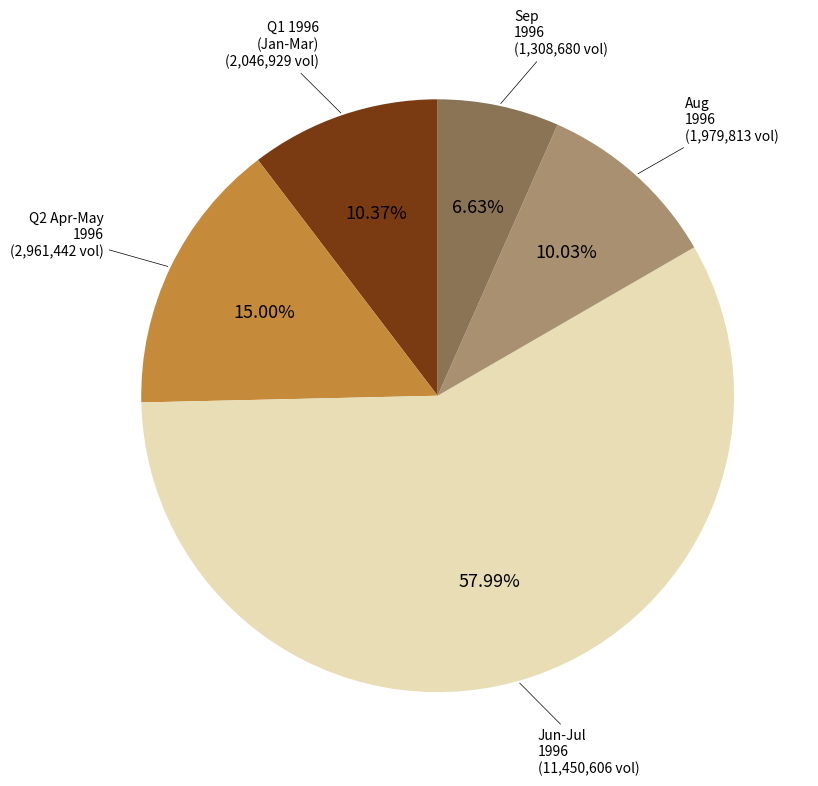

Between Jun-Jul 1996 and Sep 1996, which is larger?

Jun-Jul 1996